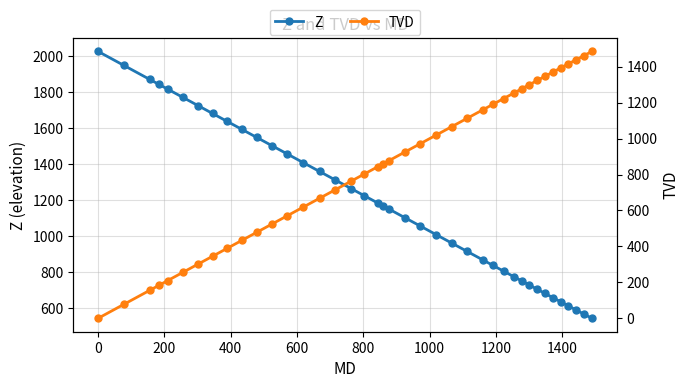

What is the highest value of the Z series?

2027.0